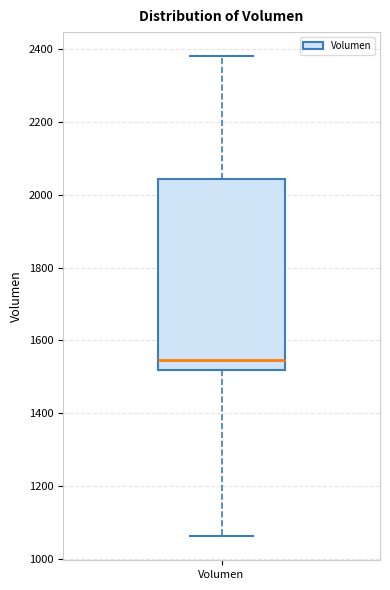

Where does the lower whisker of the box for Volumen end on the y-axis? The values are not printed on the chart, so give them approximately, as read against the axis.

1060